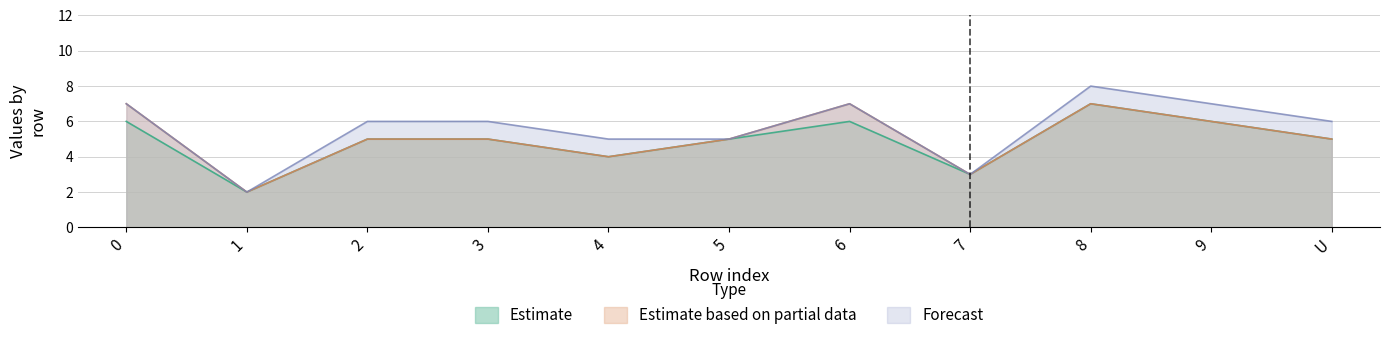

Is it true that Estimate equals 3 at 1?

False